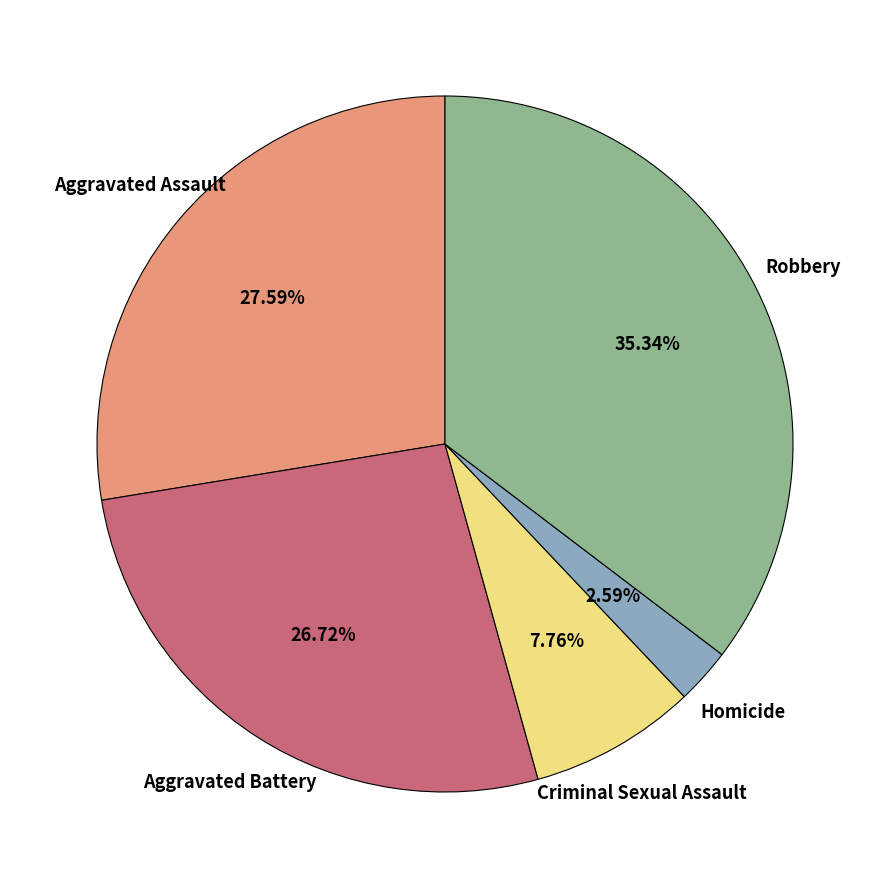

True or false: Homicide accounts for 3% of the total.

True